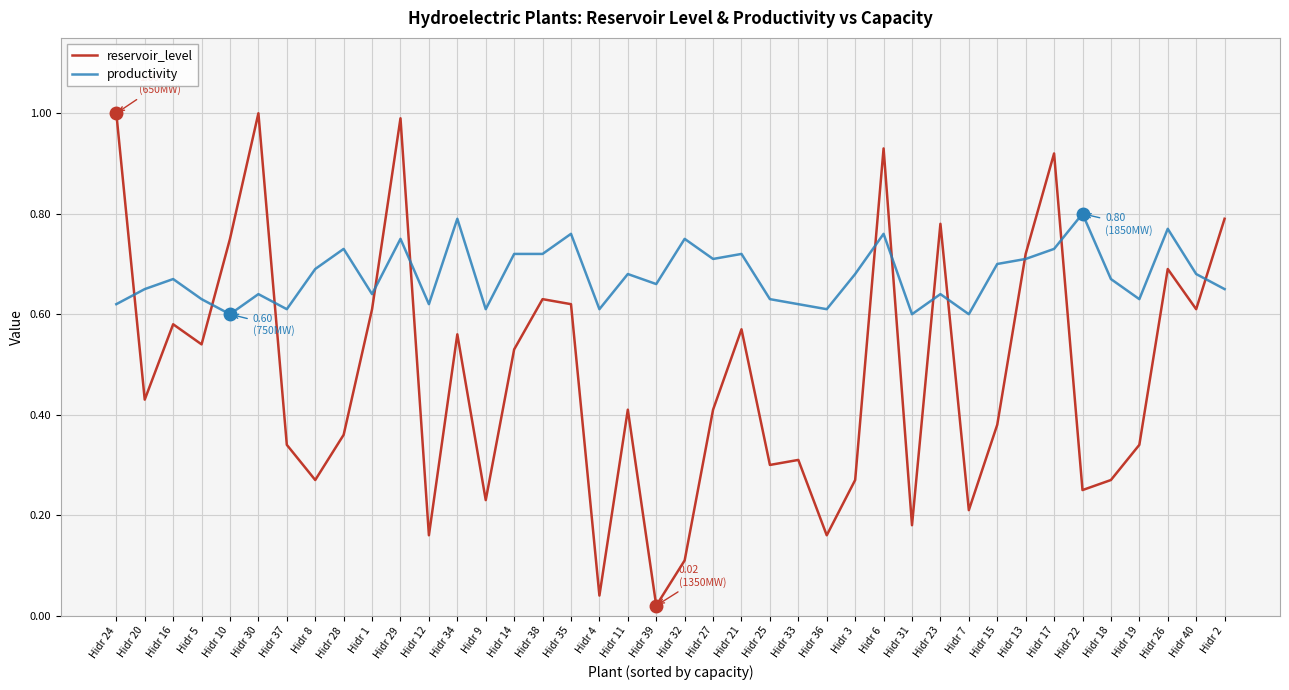

The productivity series shows 0.8 at Hidr 7. True or false?

False